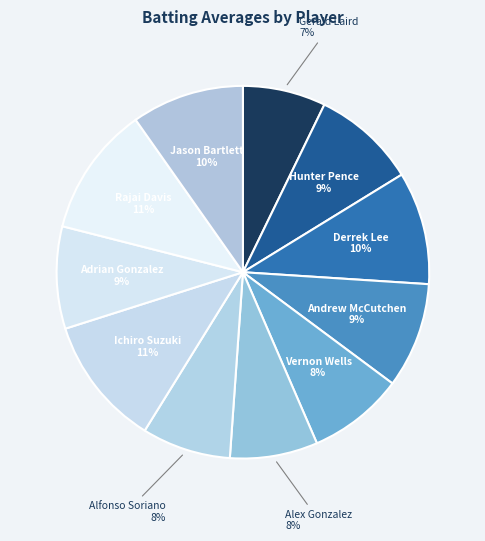

What percentage is the Jason Bartlett slice, to the nearest percent?

10%